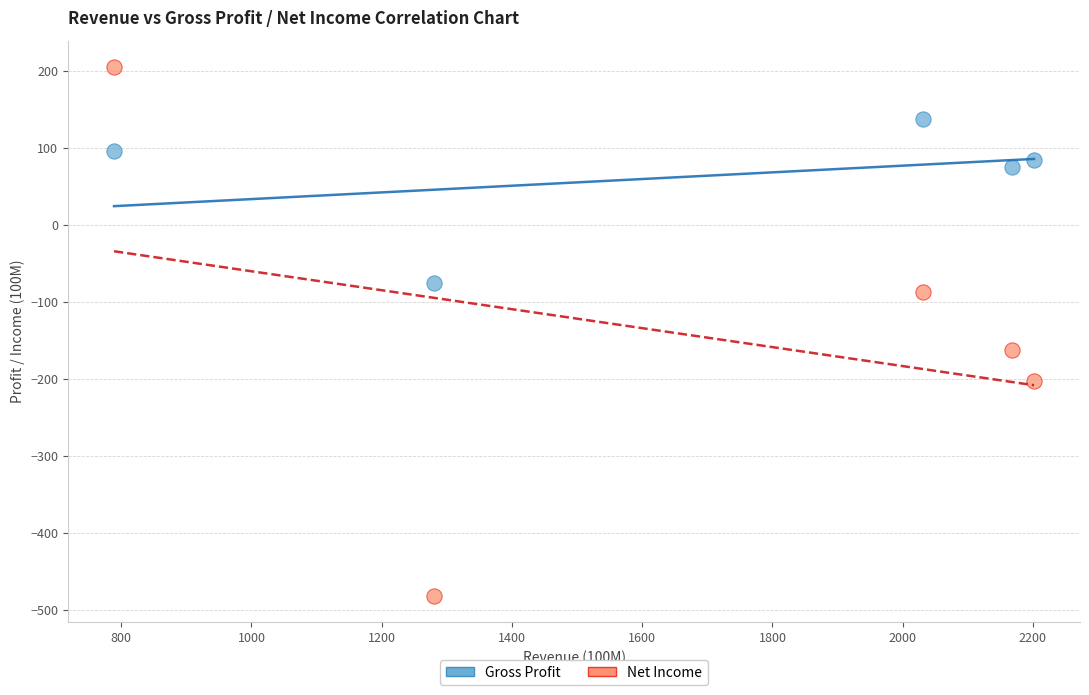

Which series reaches the minimum Y coordinate?

Net Income